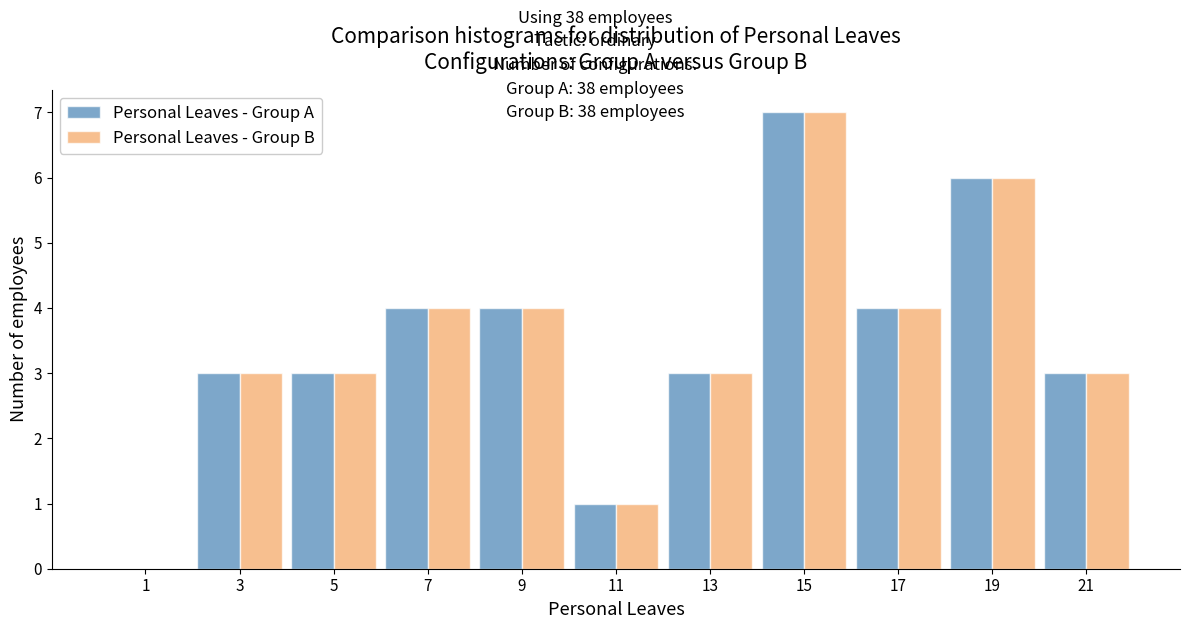

In the Personal Leaves - Group B series, which range on the x-axis has the tallest bar?

14 to 16